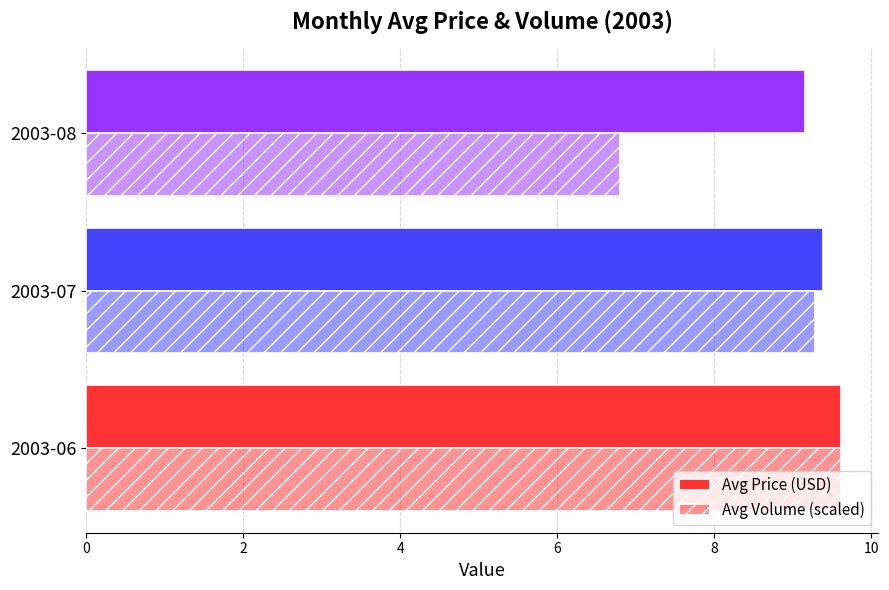

How many data points in Avg Volume (scaled) are less than 9?

1